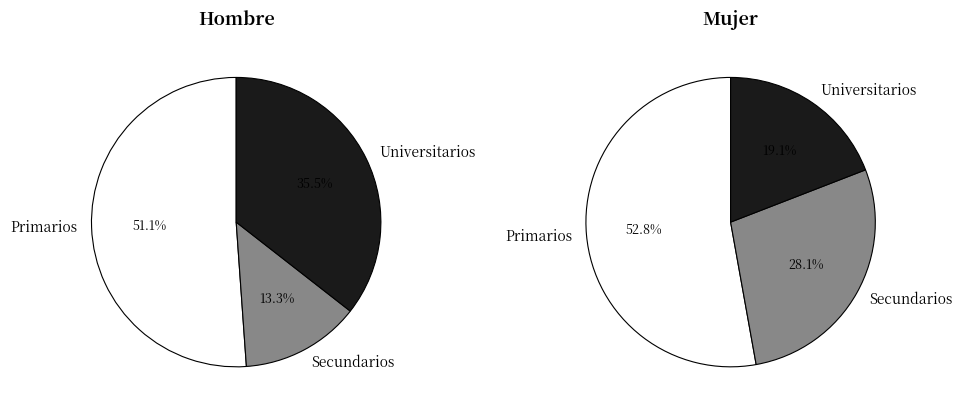

Which category accounts for the majority?

Primarios